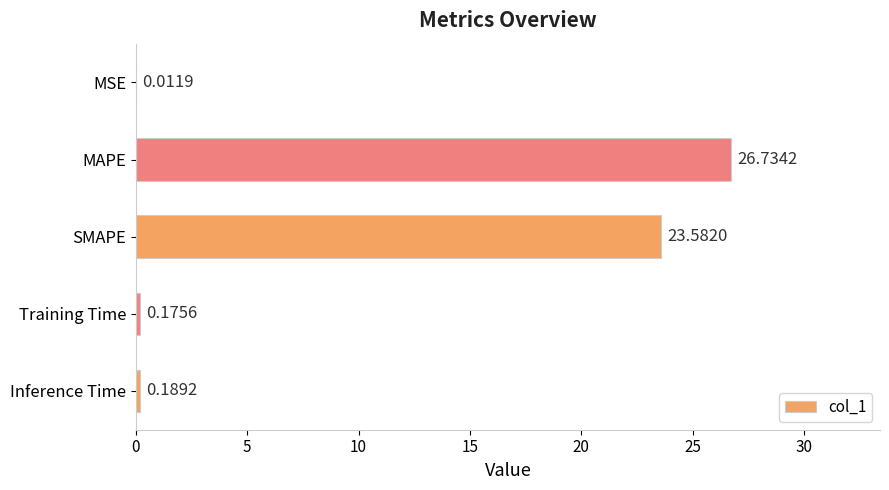

Which label corresponds to the largest value in the chart?

MAPE